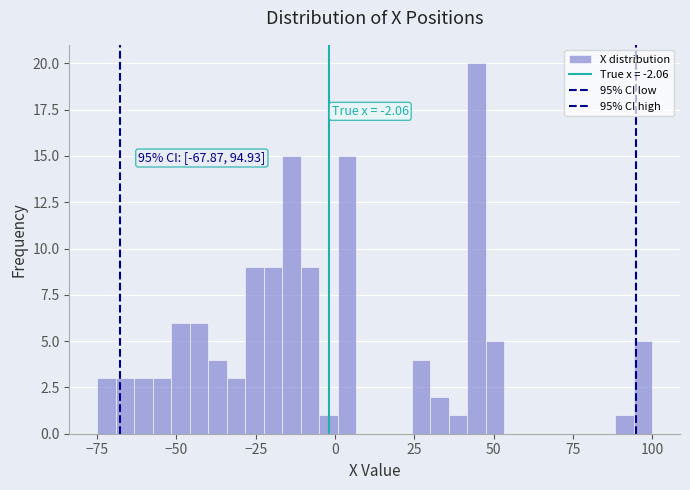

Read against the x-axis, roughly where is the centre of the tallest bar?

45